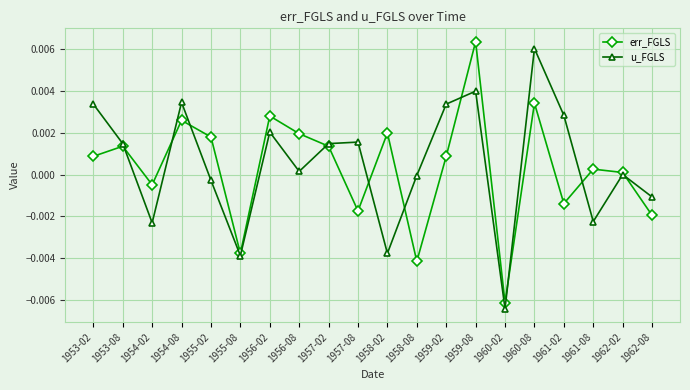

What is the label of the 8th point from the left?

1956-08